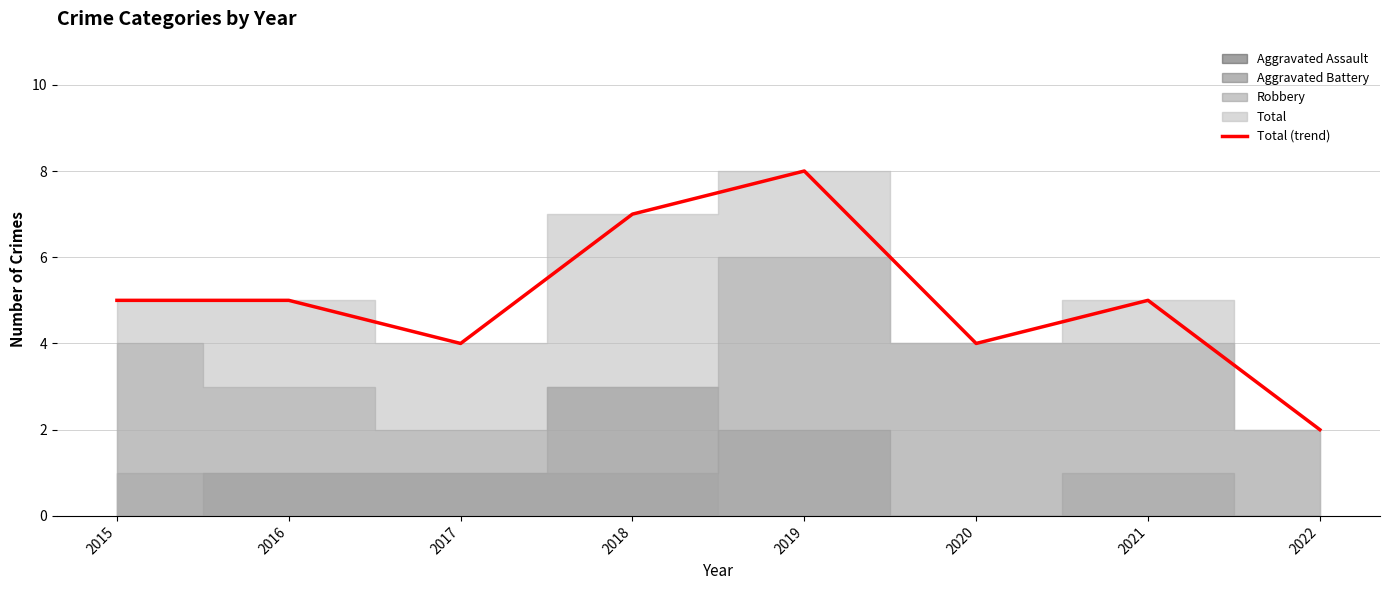

Which label corresponds to the smallest value in the chart?

2022